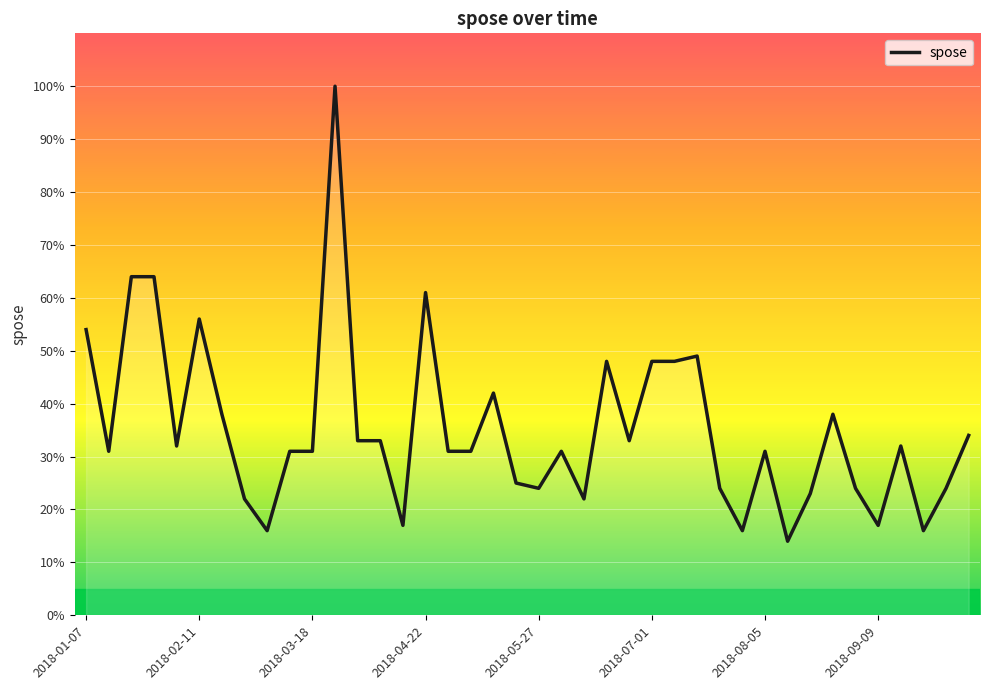

What is the greatest value displayed?

100